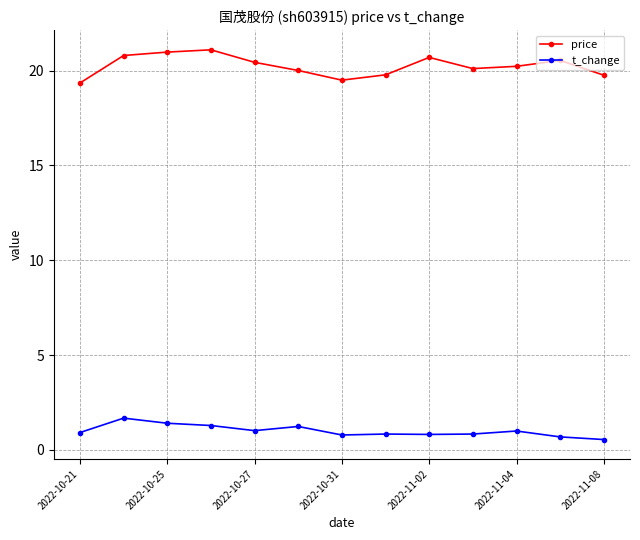

What is the minimum value for price?

19.4